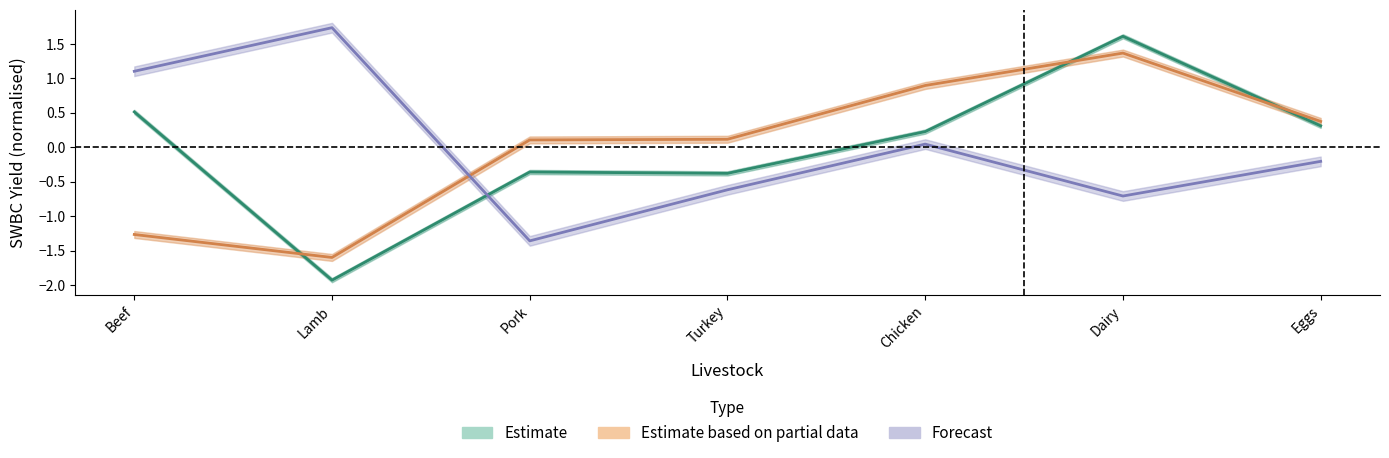

How many times do Estimate based on partial data and Forecast cross each other?

1